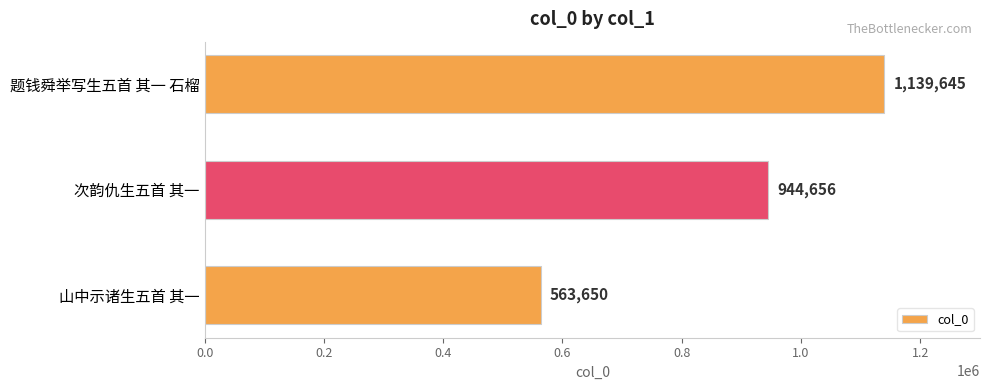

What is the difference between the maximum and minimum values?

575995